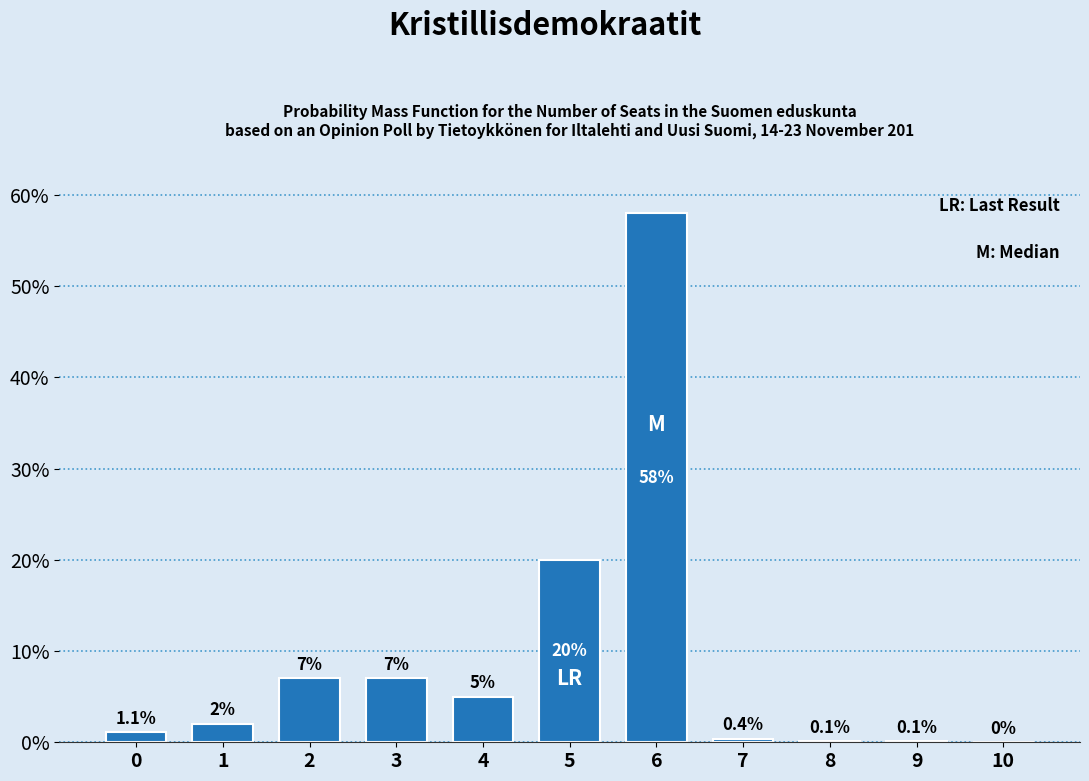

Reading left to right, transcribe all the data shown in this chart.

0=1.1	1=2.0	2=7.0	3=7.0	4=5.0	5=20.0	6=58.0	7=0.4	8=0.1	9=0.1	10=0.0